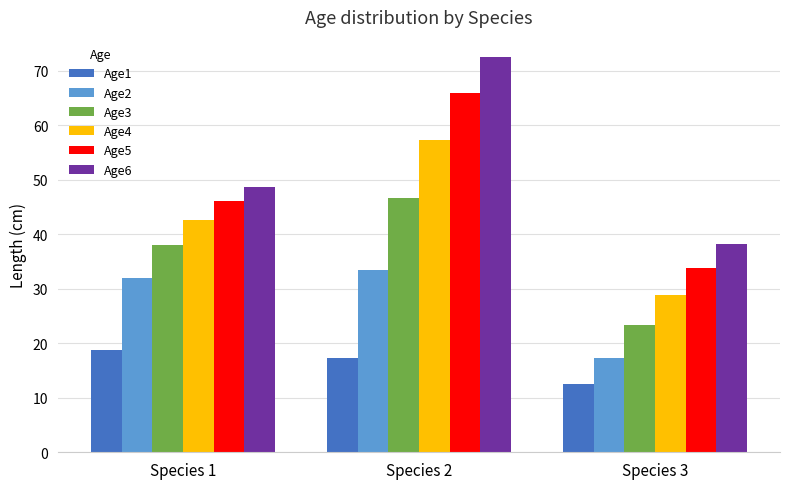

Rank the categories by Age3 value from highest to lowest.

Species 2, Species 1, Species 3